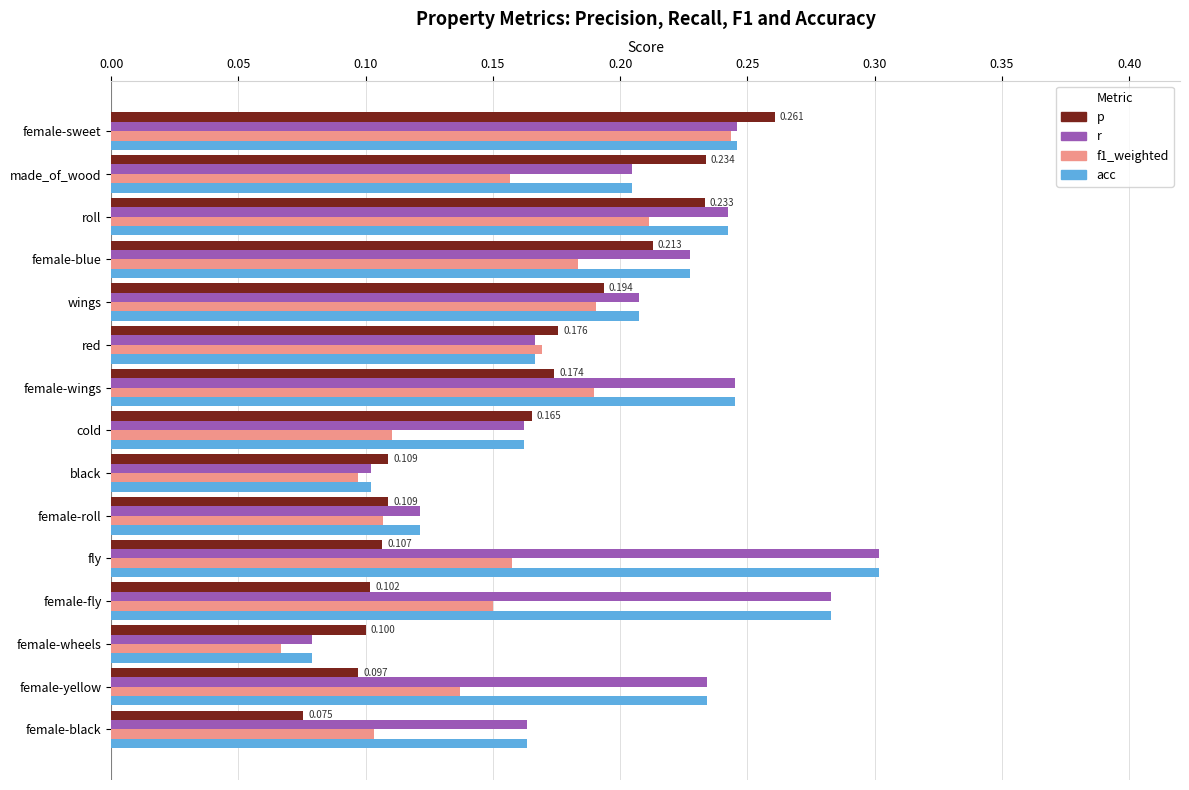

What is the sum of all f1_weighted values?

2.3